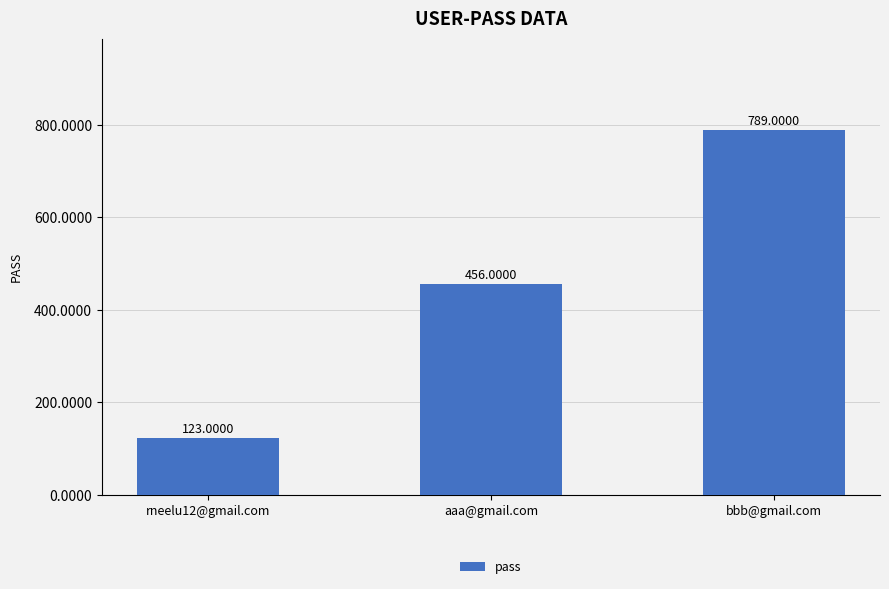

Which category has the highest value across all series?

bbb@gmail.com